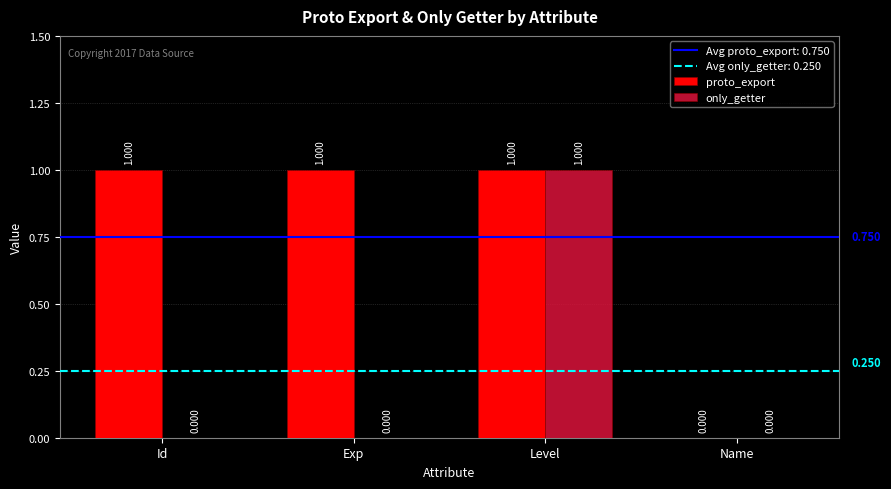

Where is proto_export nearest to the value 0?

Name